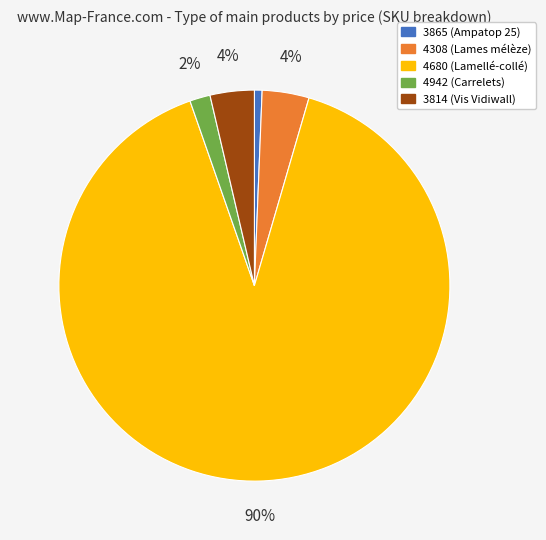

Which slice is the smallest?

3865